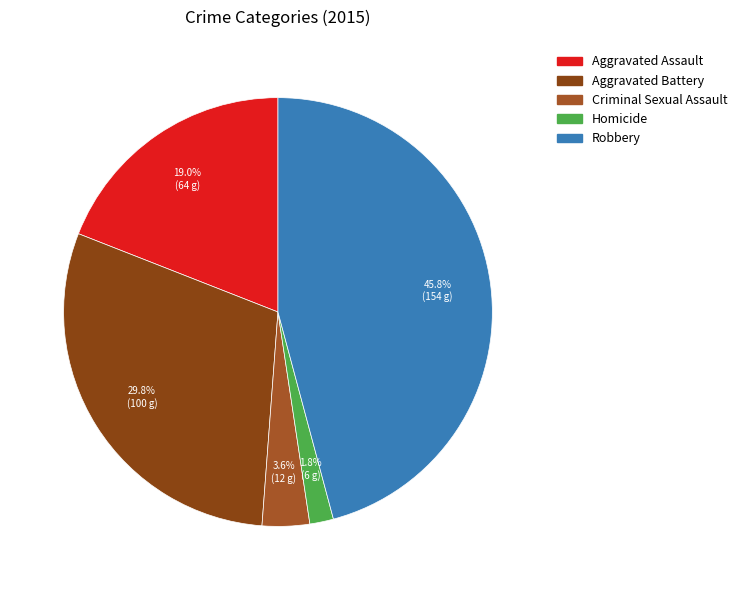

Which slice is the smallest?

Homicide